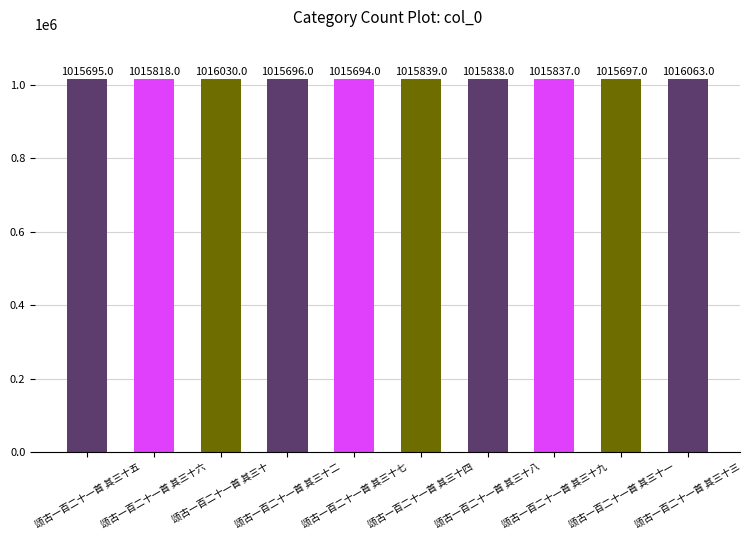

True or false: the data shows 1380991 at 颂古一百二十一首 其三十九.

False